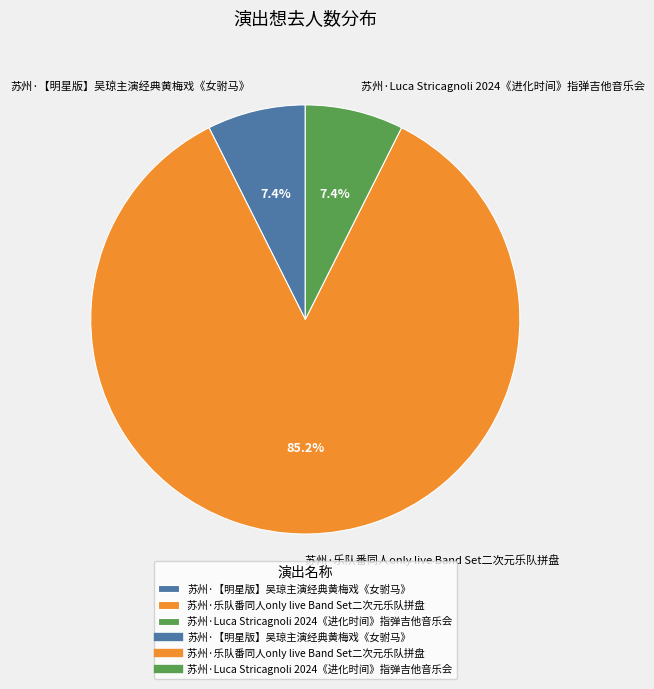

To the nearest percent, what percentage of the pie is 苏州·乐队番同人only live Band Set二次元乐队拼盘?

85%